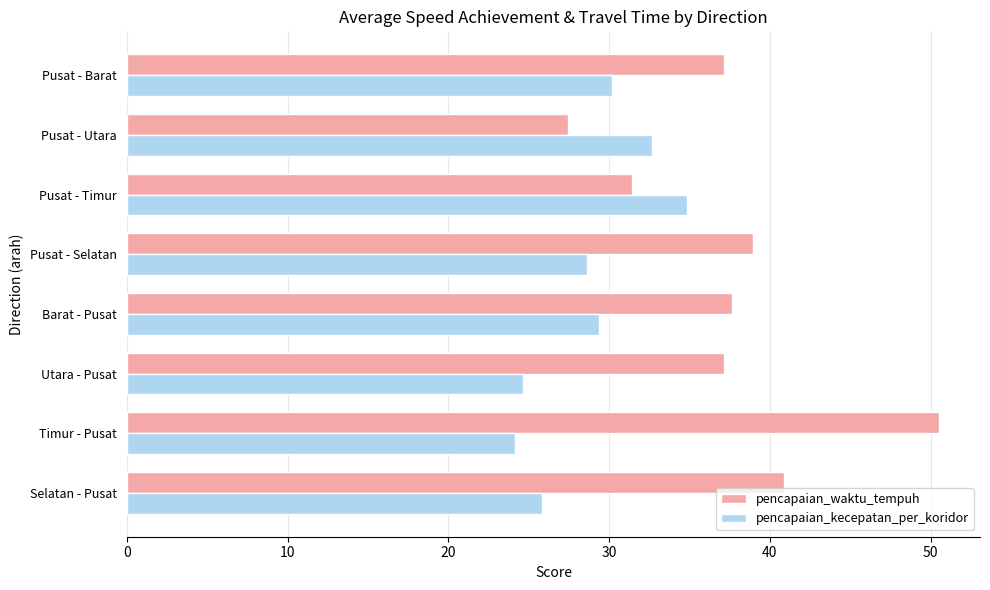

At how many categories does at least one series exceed 32?

8